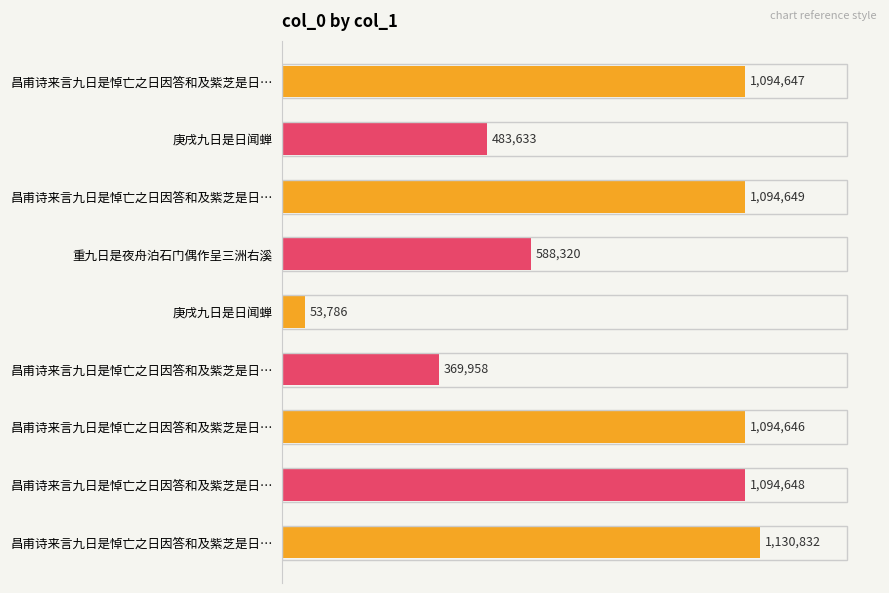

Rank the categories by value from highest to lowest.

昌甫诗来言九日是悼亡之日因答和及紫芝是日…, 昌甫诗来言九日是悼亡之日因答和及紫芝是日…, 昌甫诗来言九日是悼亡之日因答和及紫芝是日…, 昌甫诗来言九日是悼亡之日因答和及紫芝是日…, 昌甫诗来言九日是悼亡之日因答和及紫芝是日…, 重九日是夜舟泊石门偶作呈三洲右溪, 庚戌九日是日闻蝉, 昌甫诗来言九日是悼亡之日因答和及紫芝是日…, 庚戌九日是日闻蝉